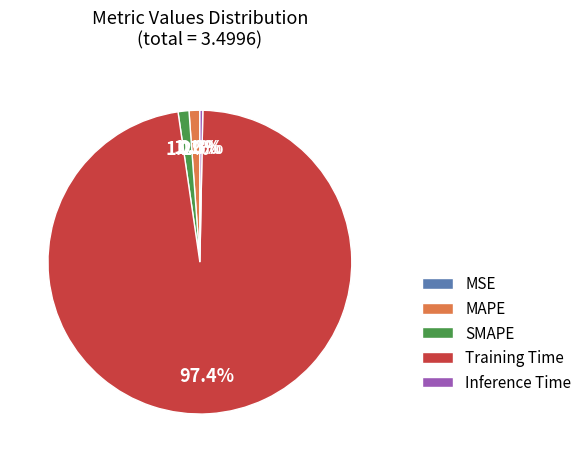

What percentage is NOT represented by Inference Time?

99.7%